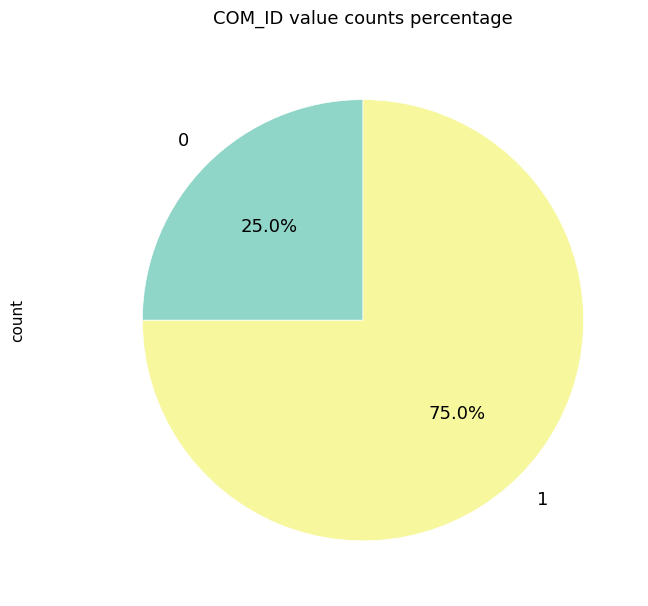

Is there any slice that represents more than half of the pie?

Yes